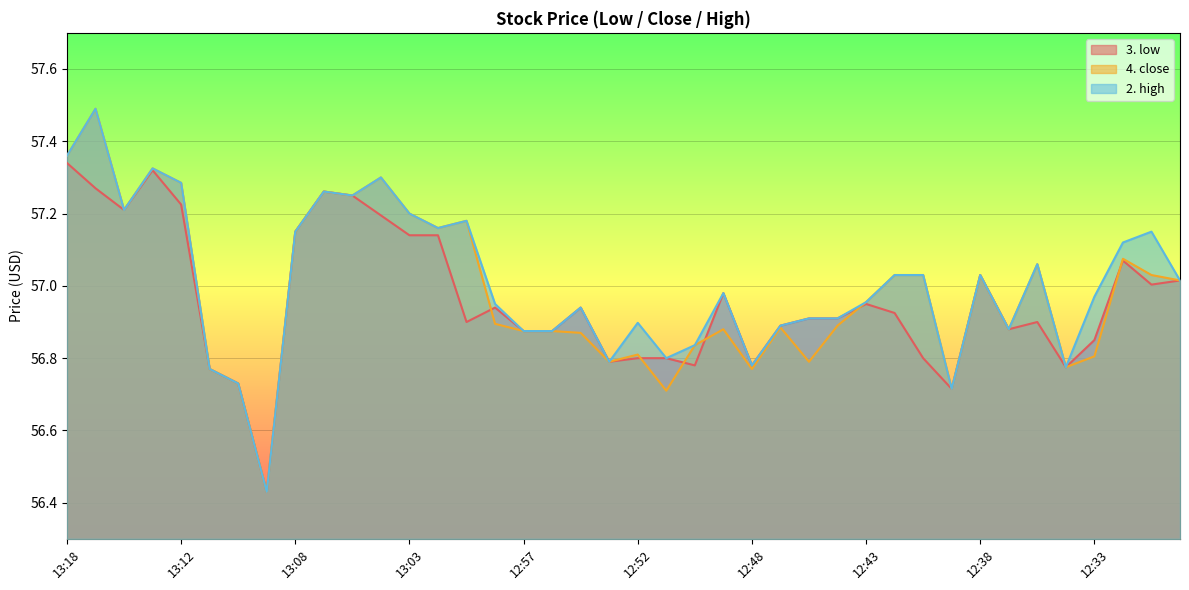

Where is the first local maximum for 2. high?

13:16